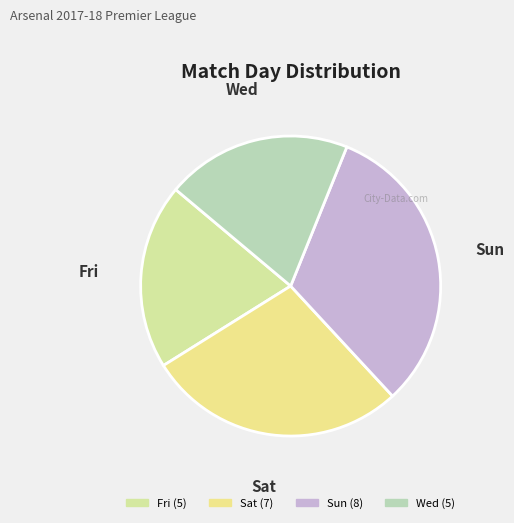

Which category has the biggest portion of the pie?

Sun